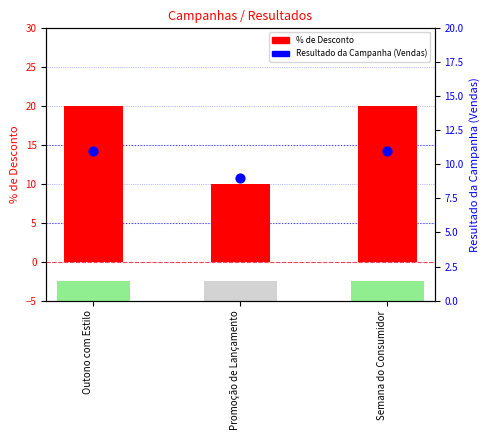

At which category is the sum across all series the highest?

Outono com Estilo